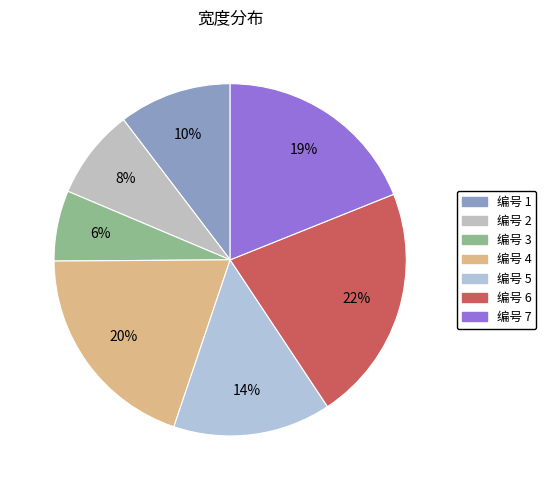

How many segments does this pie chart have?

7